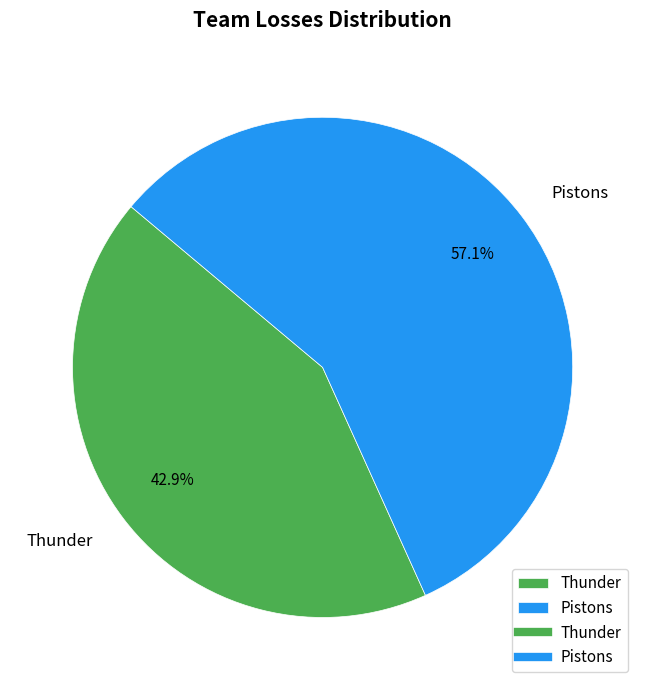

To the nearest percent, what is the difference between the largest and smallest slice percentages?

14%